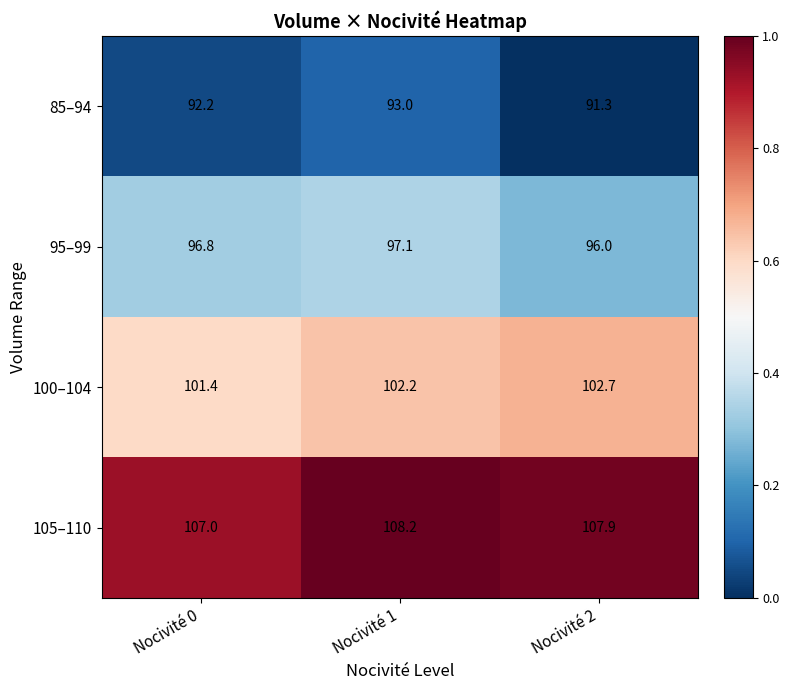

At which category is the sum across all series the highest?

Nocivité 1